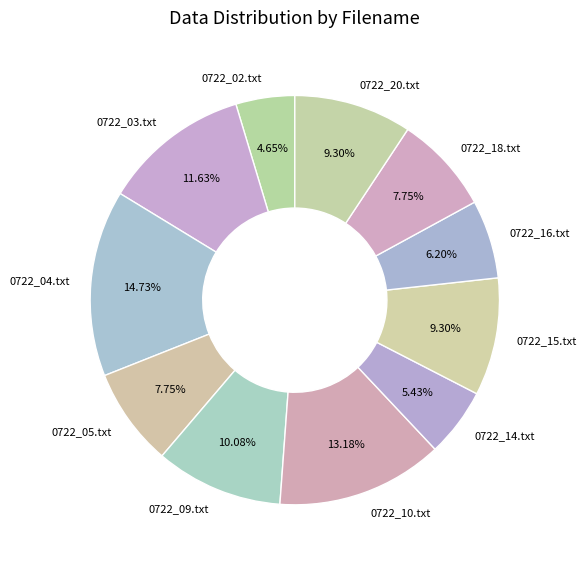

To the nearest percent, what is the difference between the 0722_03.txt and 0722_04.txt slice percentages?

3%